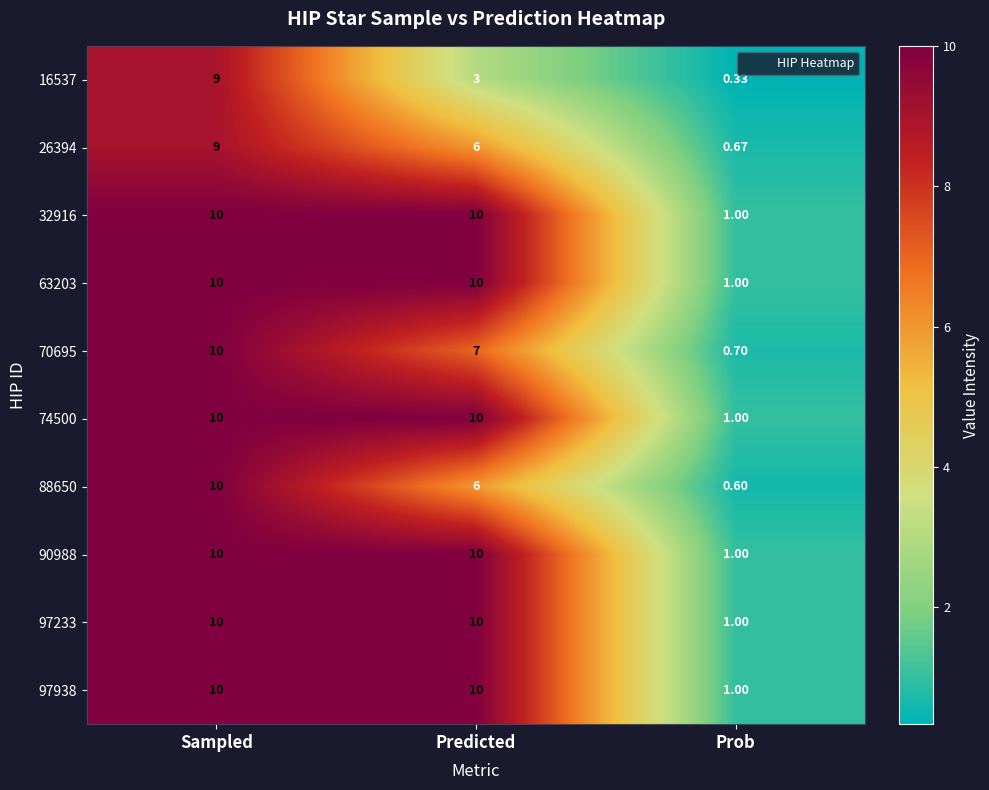

Where is 97938 nearest to the value 5?

Prob